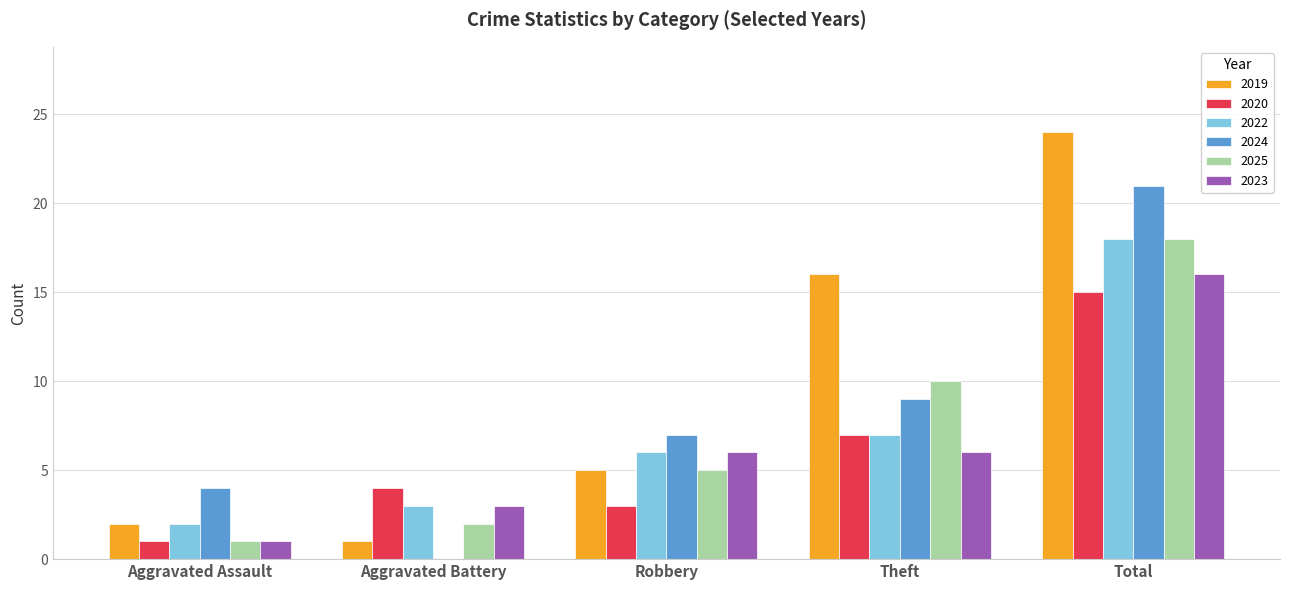

At which category does the chart reach its peak across all series?

Total